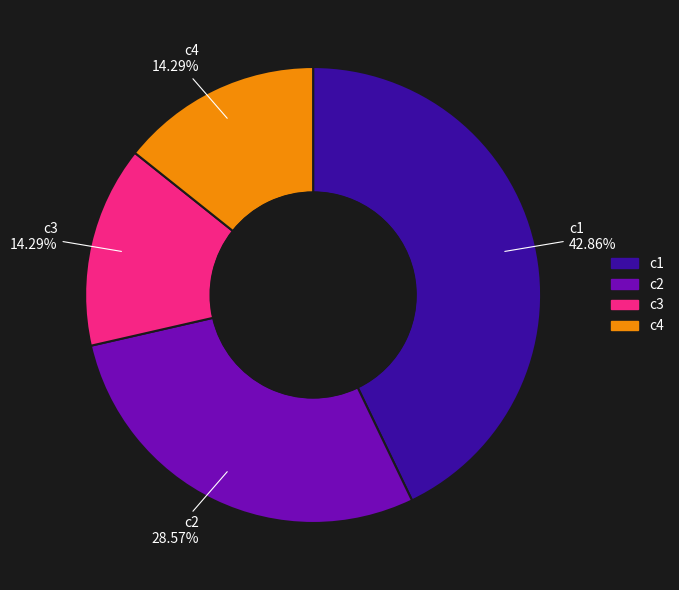

To the nearest percent, what is the difference between the largest and smallest slice percentages?

29%